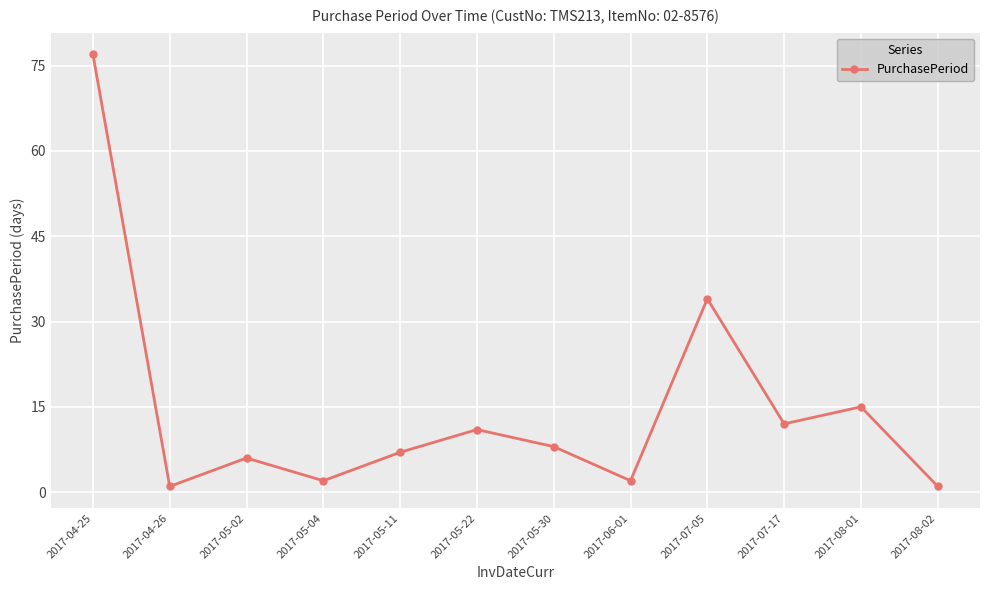

Which category has the highest value across all series?

2017-04-25